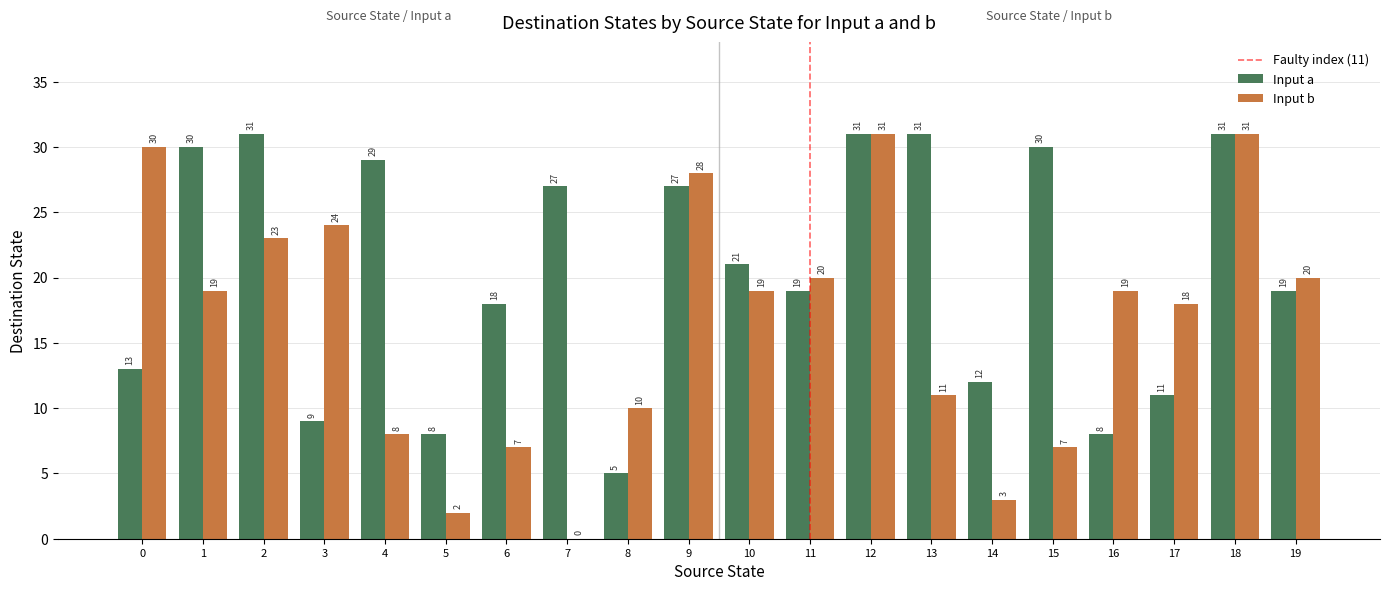

What is the sum of all Input b values?

330